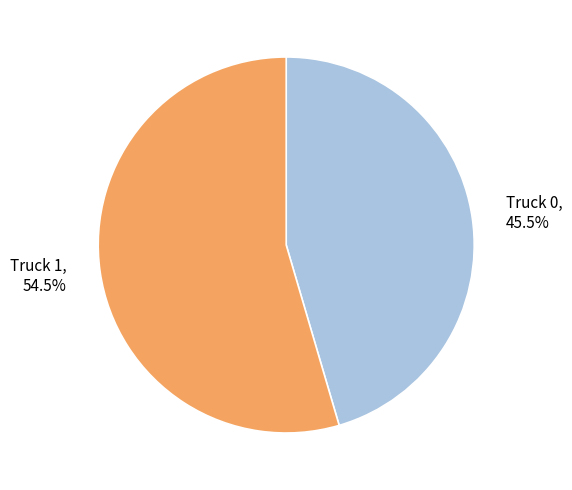

Combined, do Truck 0 and Truck 1 account for over 50%?

Yes